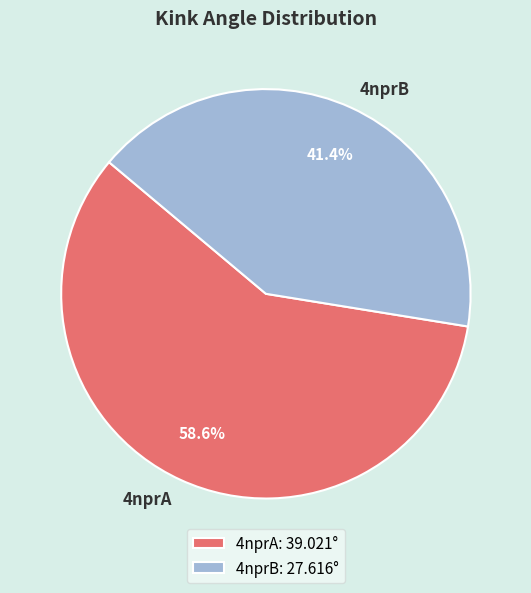

True or false: 4nprB accounts for 53% of the total.

False